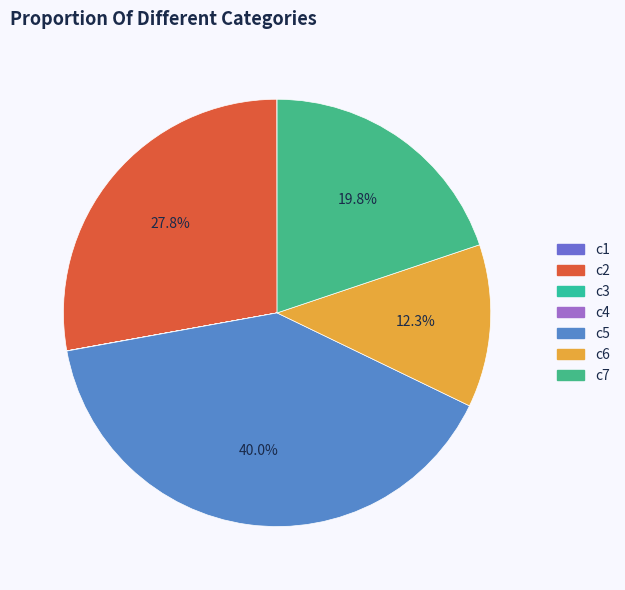

The c2 slice represents 28% of the pie. True or false?

True